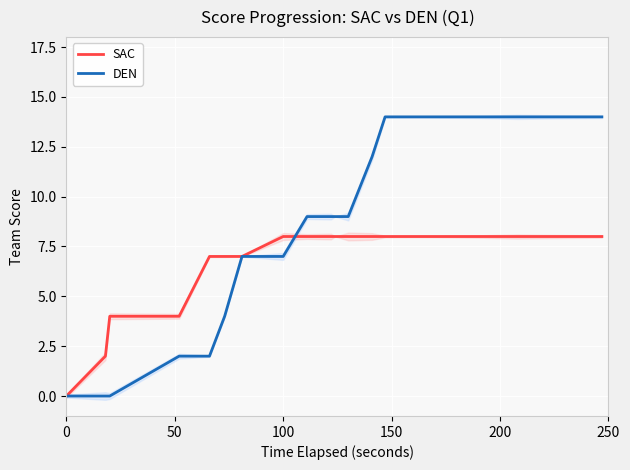

Rank the series by their maximum value, from lowest to highest.

SAC, DEN